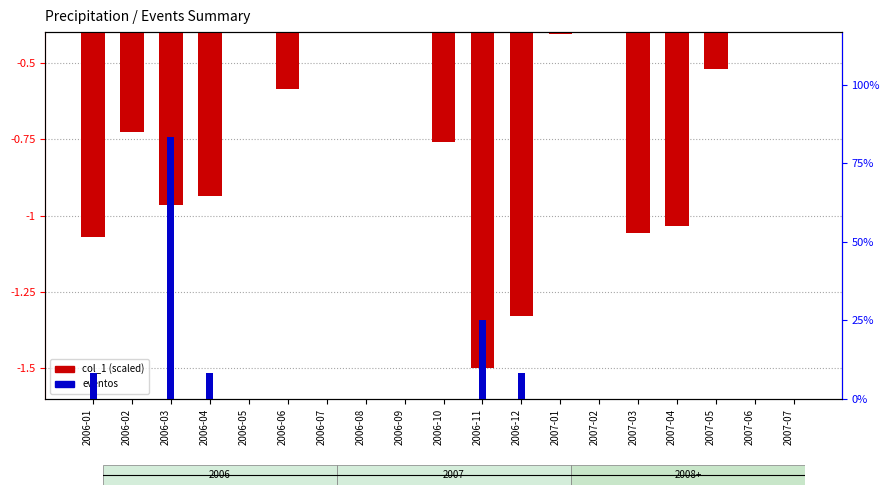

How many eventos values are between 0 and 1?

17